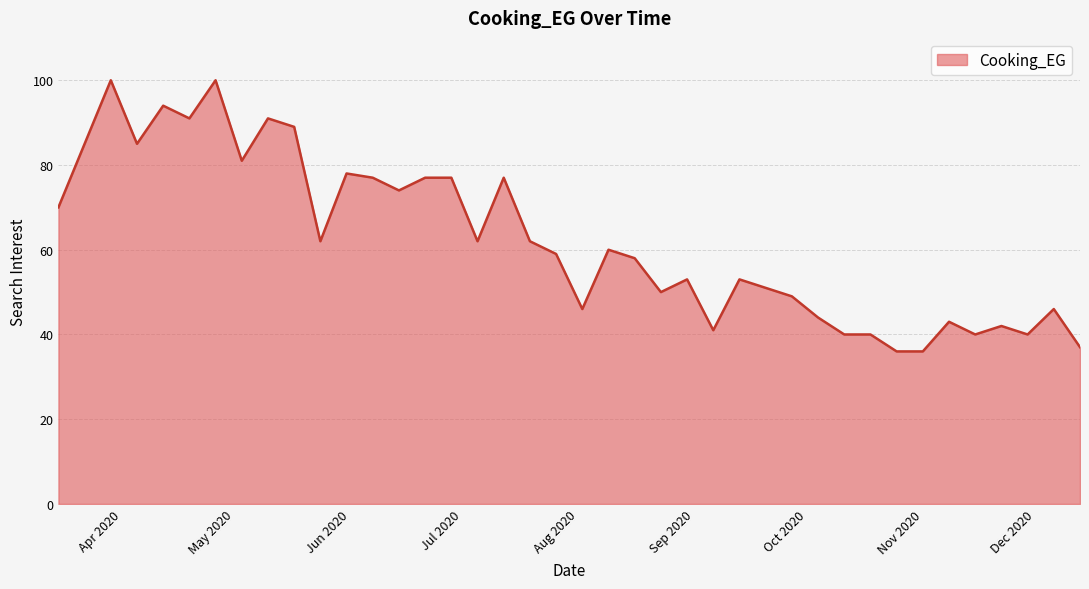

What is the difference between the maximum and minimum values?

64